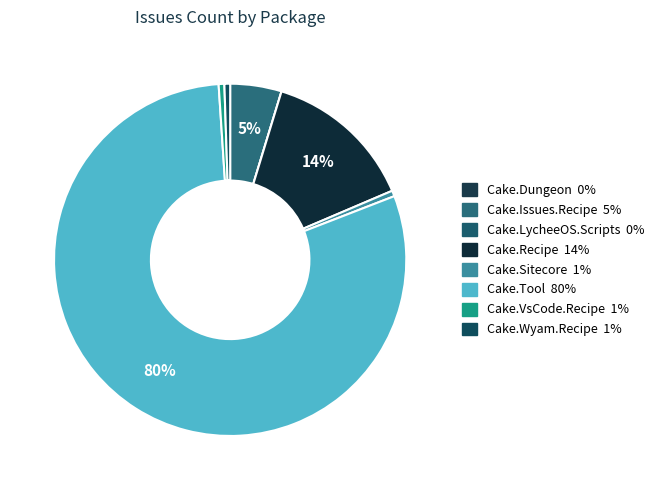

To the nearest percent, what percentage of the pie is Cake.Issues.Recipe?

5%